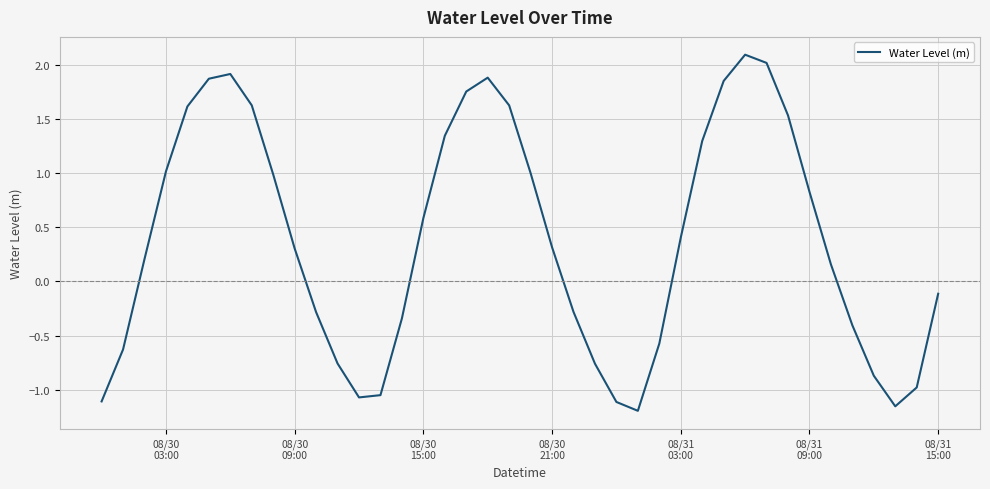

What is the maximum value shown in the chart?

2.1